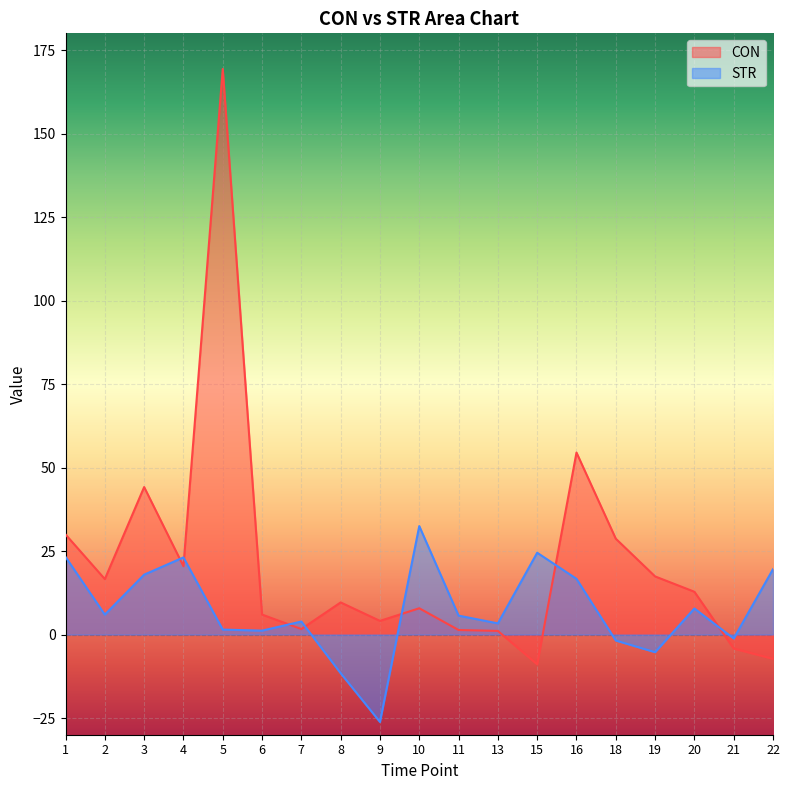

What is the smallest value displayed?

-26.2